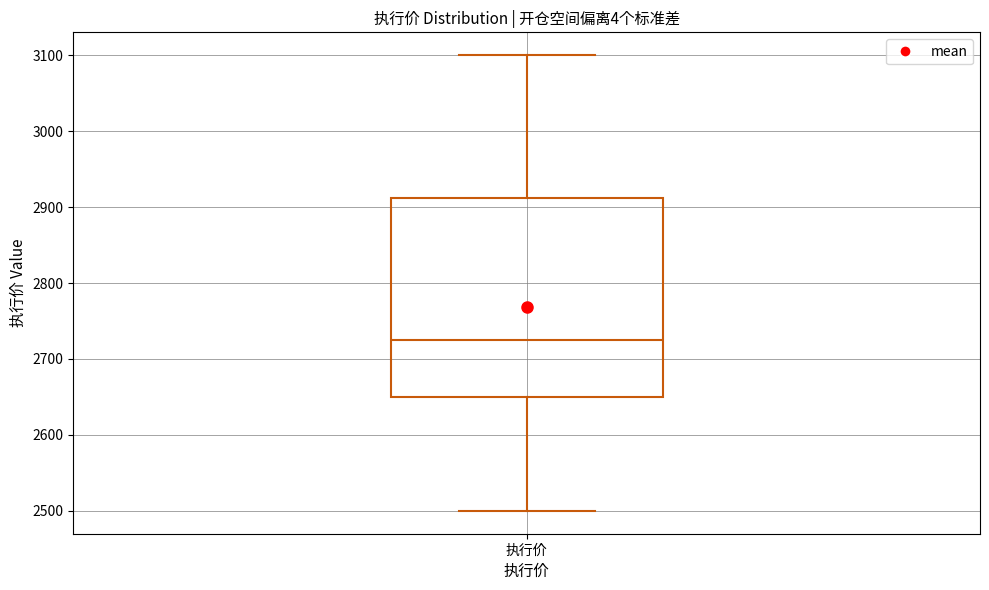

Where does the lower whisker of the box for 执行价 end on the y-axis? The values are not printed on the chart, so give them approximately, as read against the axis.

2500